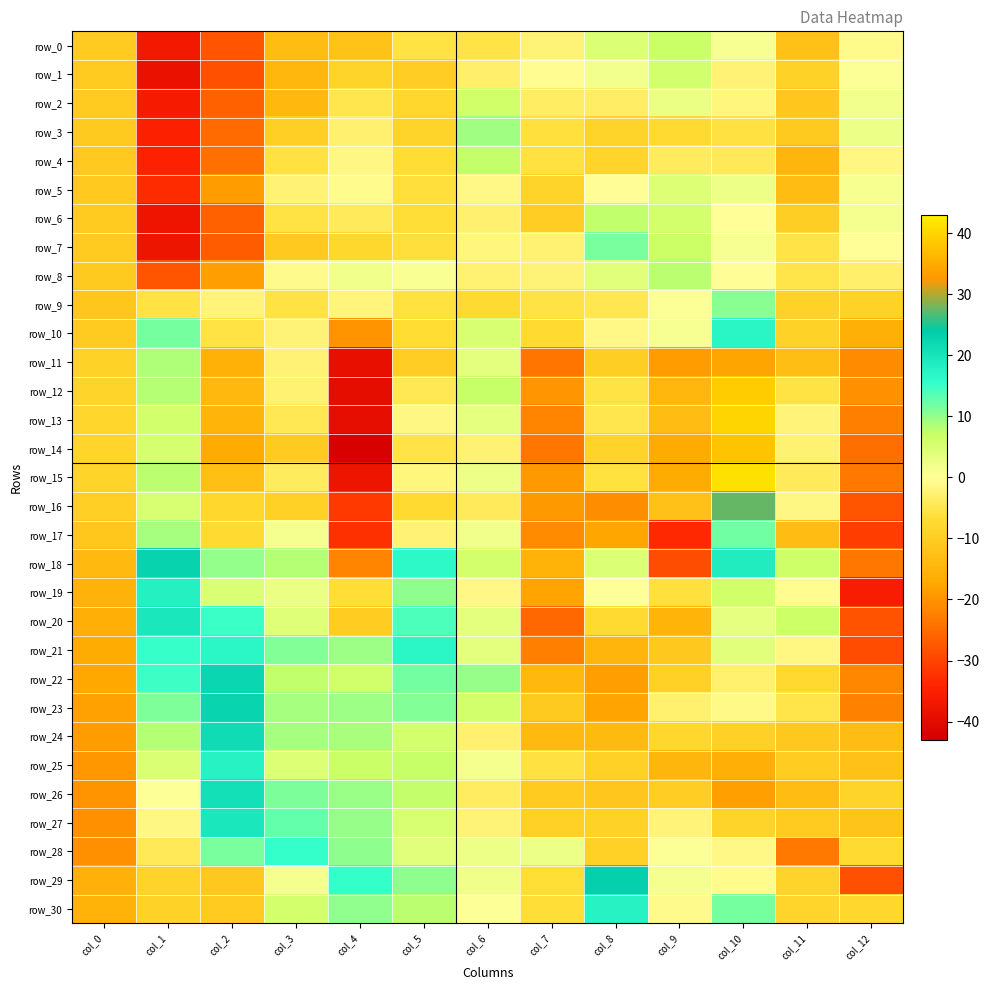

What is the total value across all series at col_6?

40.9